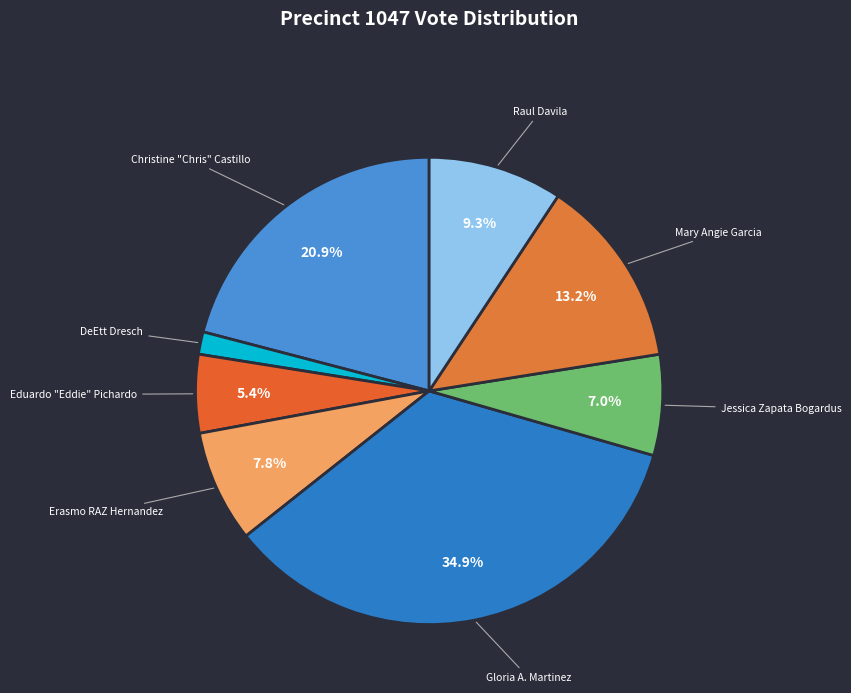

To the nearest percent, what is the difference between the largest and smallest slice percentages?

33%